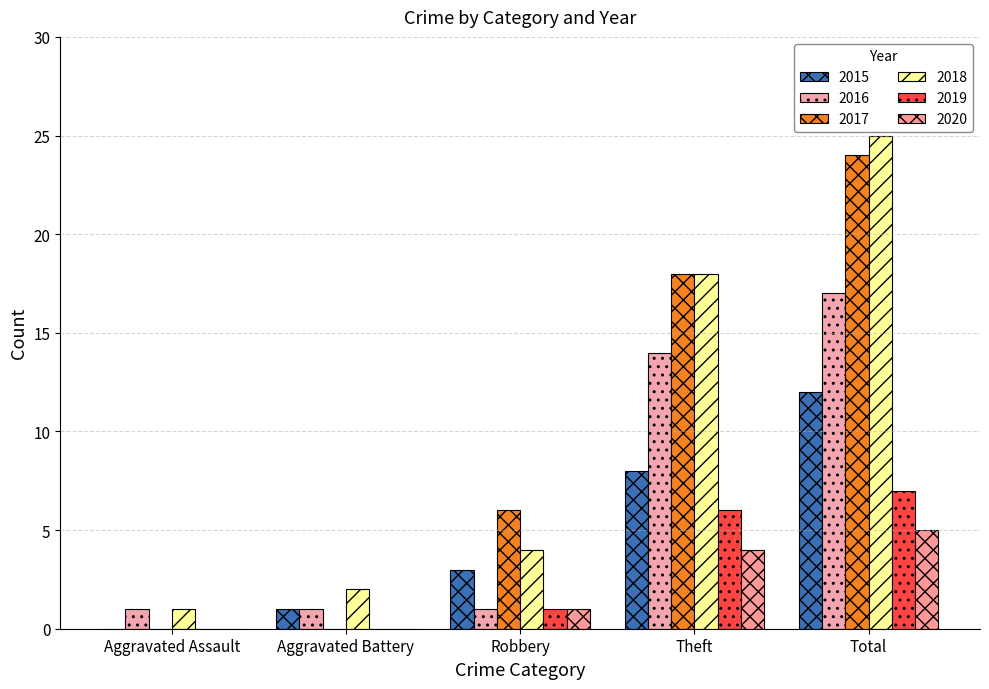

Reading left to right, list all the values displayed in this chart.

2015: Aggravated Assault=0	Aggravated Battery=1	Robbery=3	Theft=8	Total=12
2016: Aggravated Assault=1	Aggravated Battery=1	Robbery=1	Theft=14	Total=17
2017: Aggravated Assault=0	Aggravated Battery=0	Robbery=6	Theft=18	Total=24
2018: Aggravated Assault=1	Aggravated Battery=2	Robbery=4	Theft=18	Total=25
2019: Aggravated Assault=0	Aggravated Battery=0	Robbery=1	Theft=6	Total=7
2020: Aggravated Assault=0	Aggravated Battery=0	Robbery=1	Theft=4	Total=5